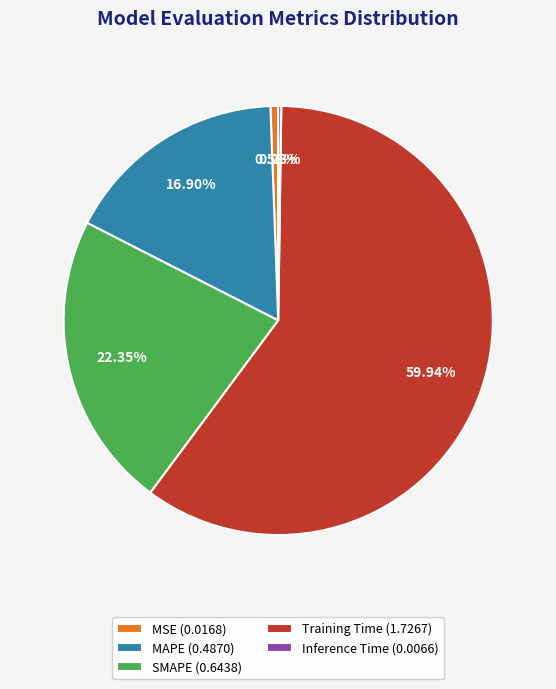

Which category accounts for the majority?

Training Time